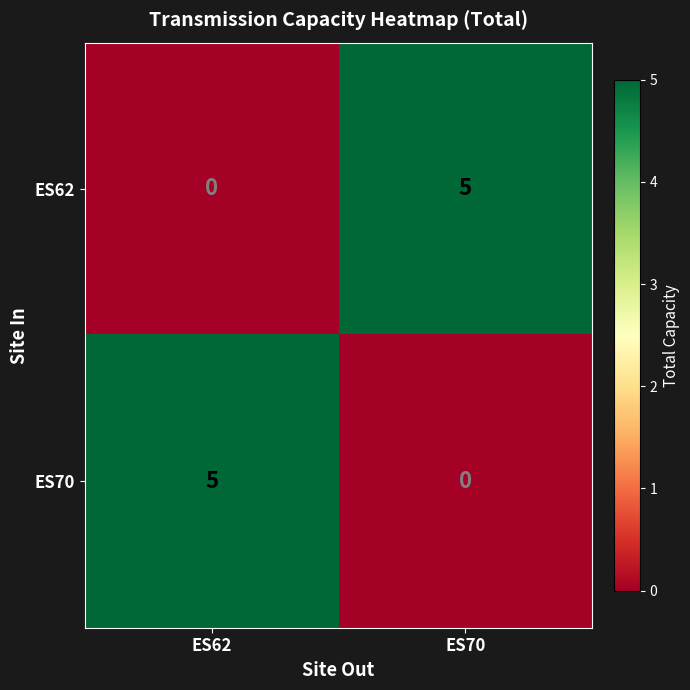

What is the total value across all series at ES62?

5